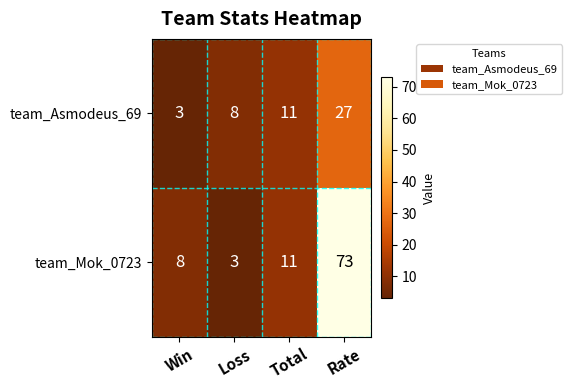

Where is team_Asmodeus_69 nearest to the value 15?

Total